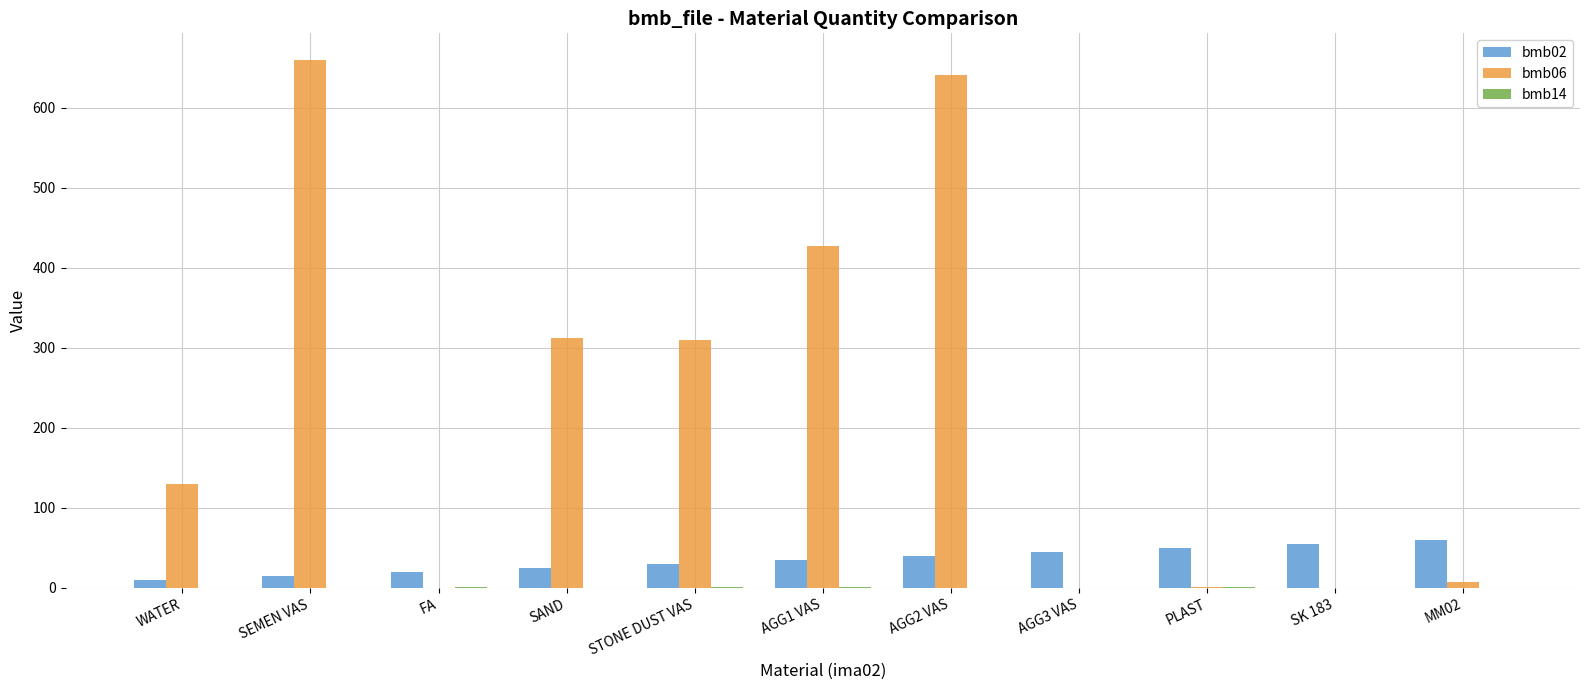

What is the sum of the bmb02 values at SEMEN VAS and AGG2 VAS?

55.0